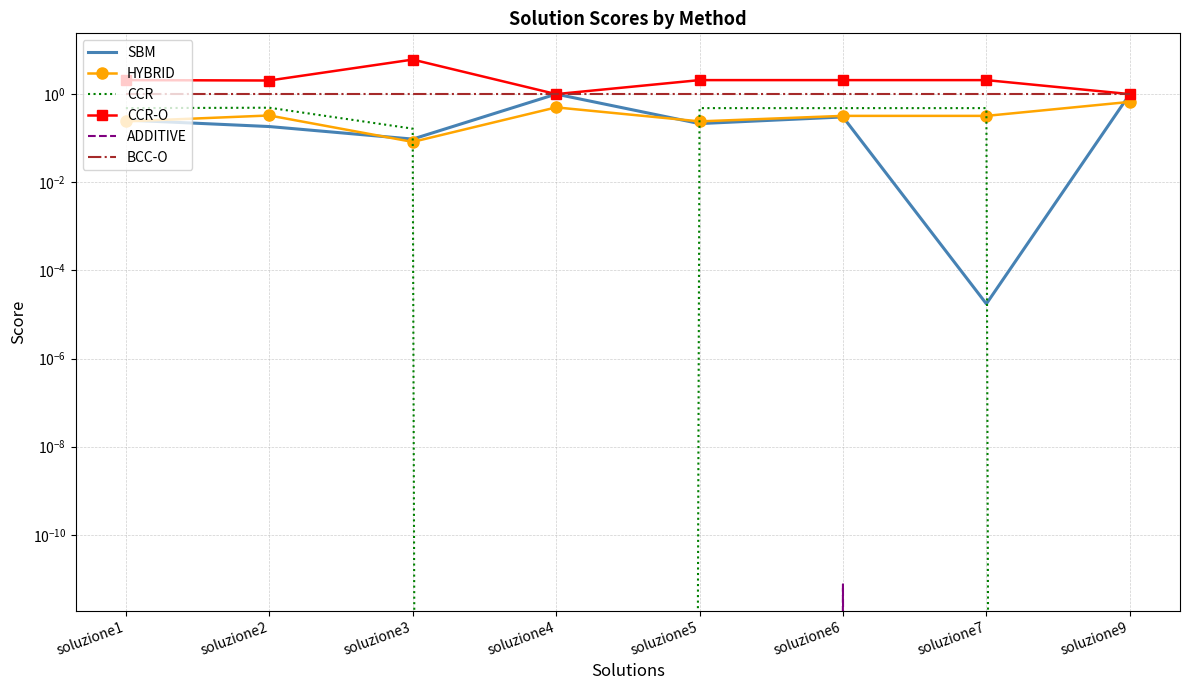

True or false: CCR-O and ADDITIVE intersect in this chart.

False